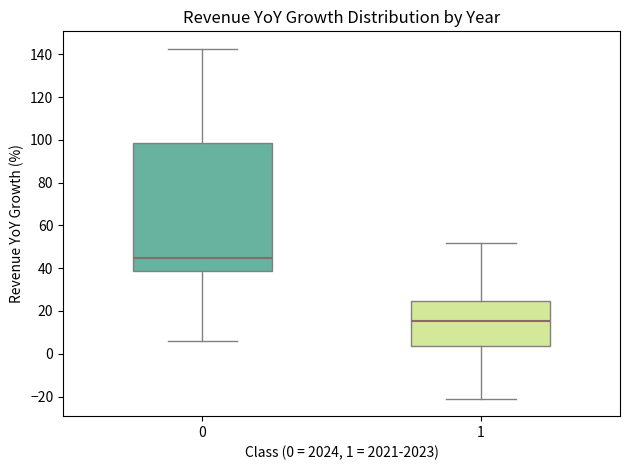

Reading left to right, transcribe this box plot: for each box, give where its median line is, the range the box spans, and where its two whiskers end, as read against the y-axis. The values are not printed on the chart, so give them approximately, as read against the axis.

0: median 44, box 38 to 98, whiskers 6 to 142
1: median 16, box 4 to 24, whiskers -20 to 52